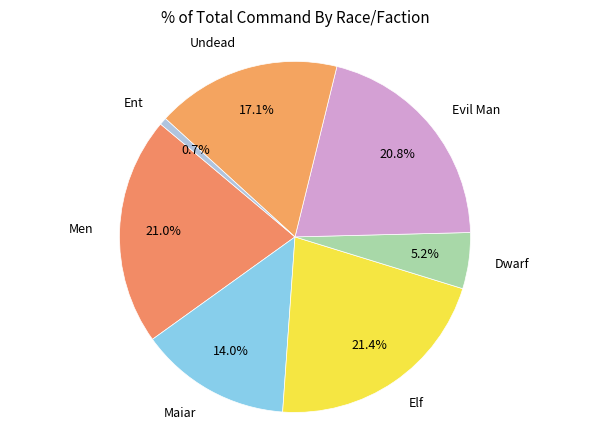

Count the number of slices in the pie.

7